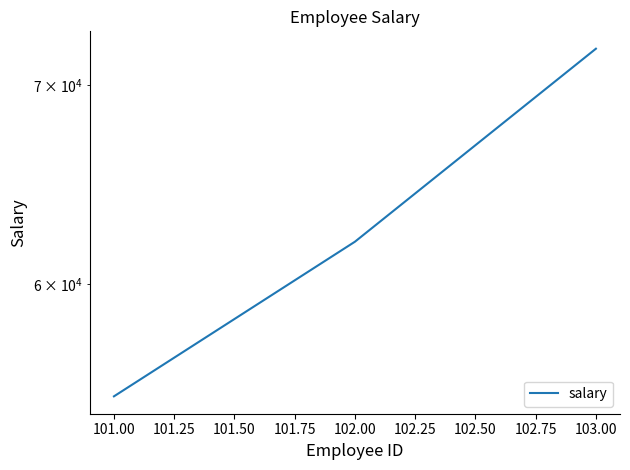

What is the greatest value displayed?

72000